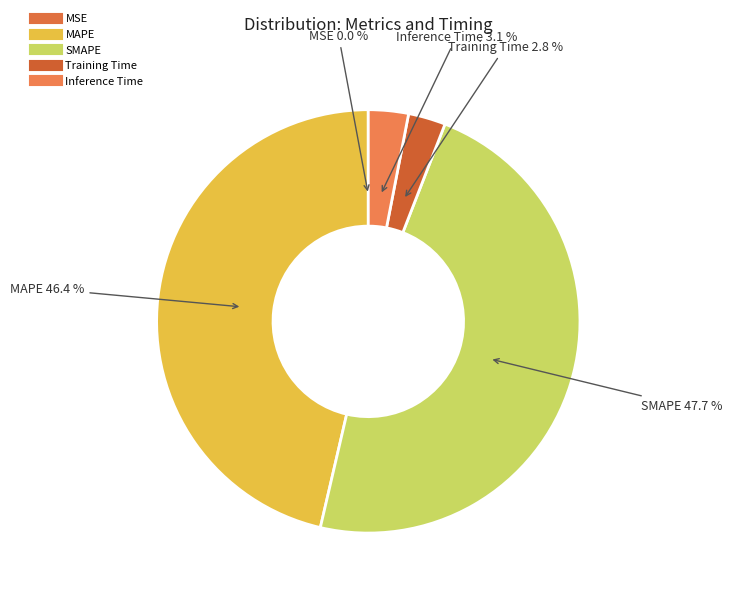

Which category has the biggest portion of the pie?

SMAPE